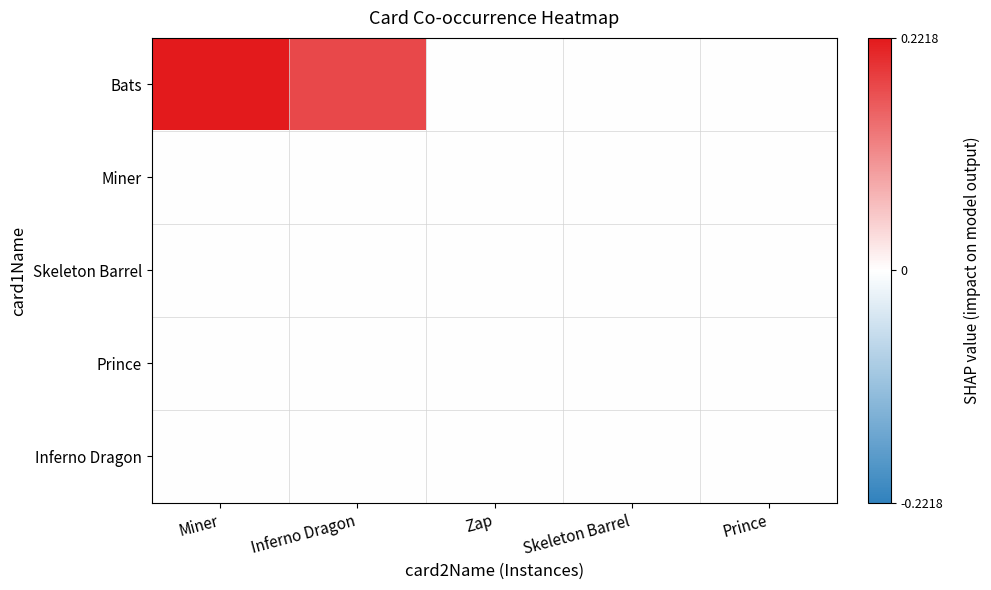

At Skeleton Barrel, list the series in order from smallest to largest.

Bats, Miner, Skeleton Barrel, Prince, Inferno Dragon